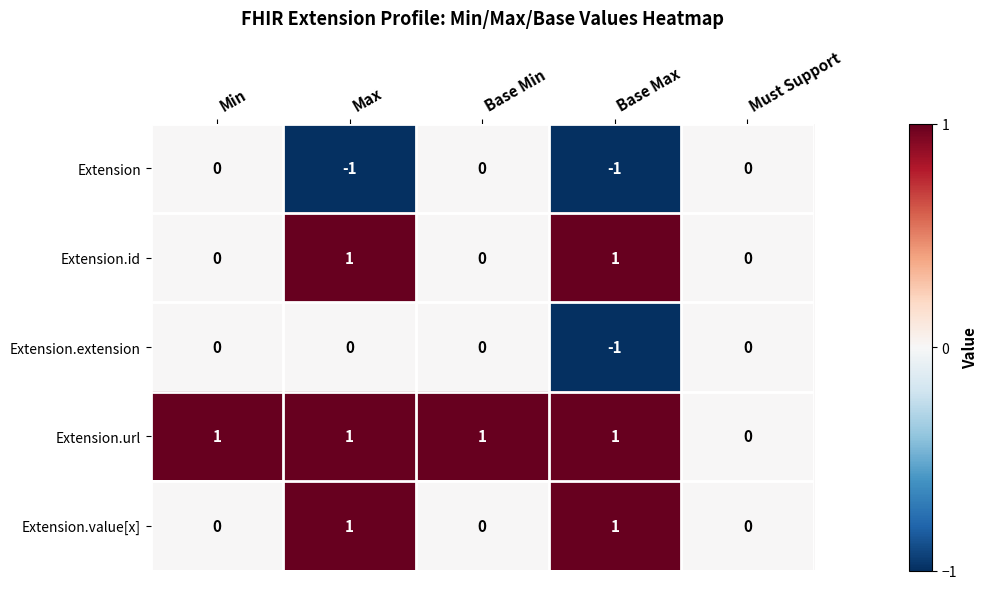

What is the minimum value shown in the chart?

-1